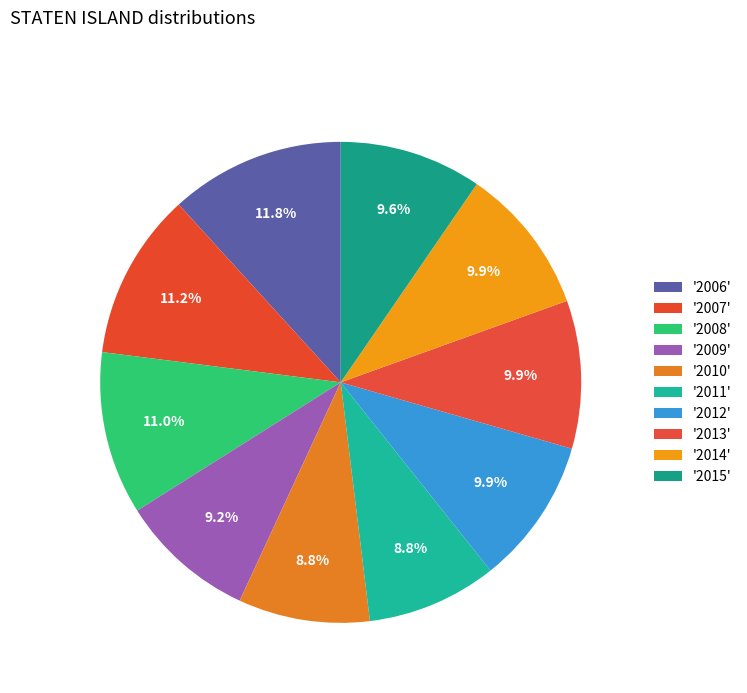

Rank the categories by value from highest to lowest.

2006, 2007, 2008, 2013, 2014, 2012, 2015, 2009, 2010, 2011